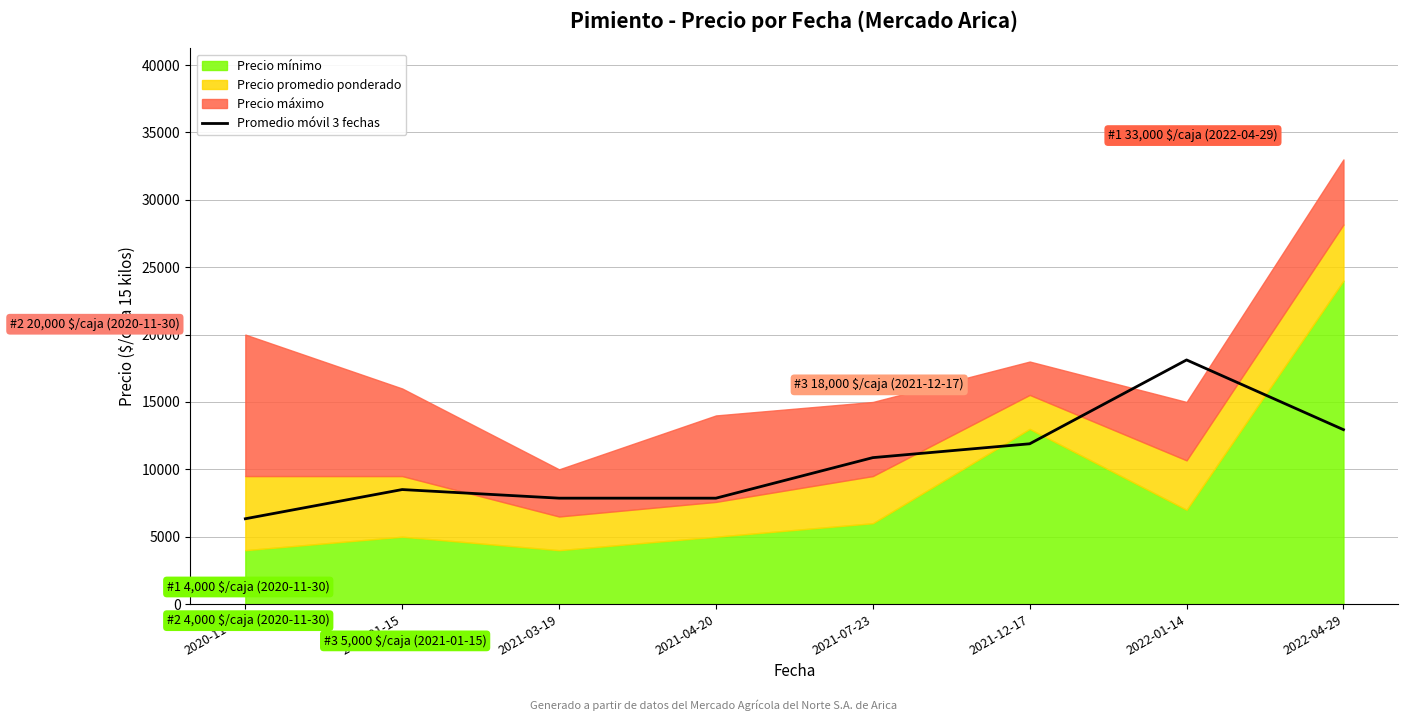

What is the label of the 3rd point from the right?

2021-12-17